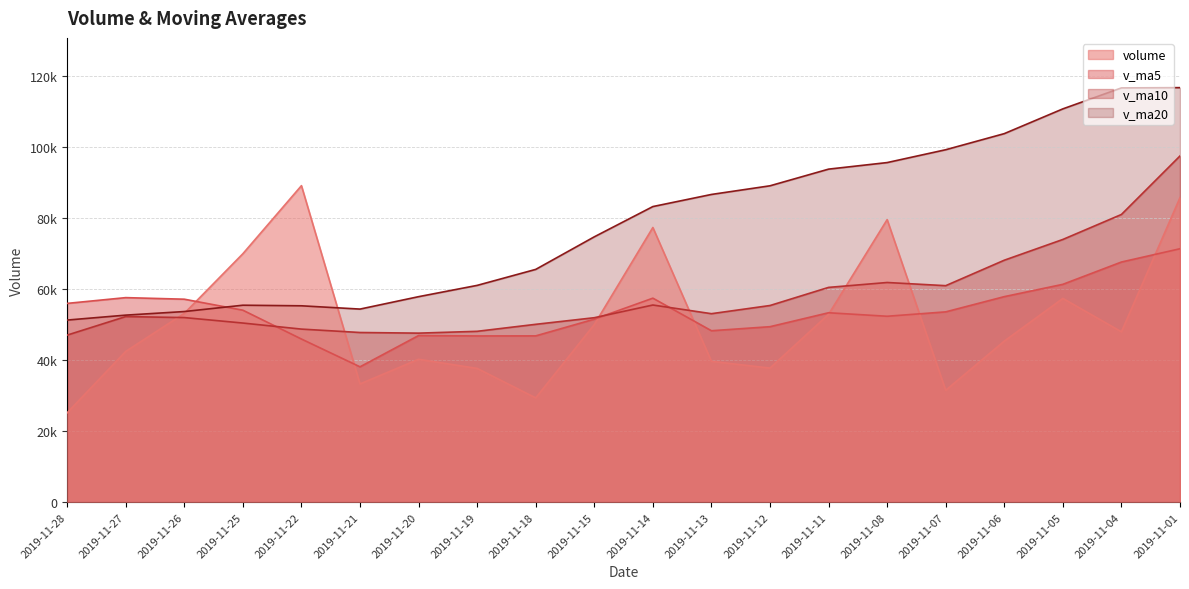

What value does the v_ma5 series have at 2019-11-01?

71326.8